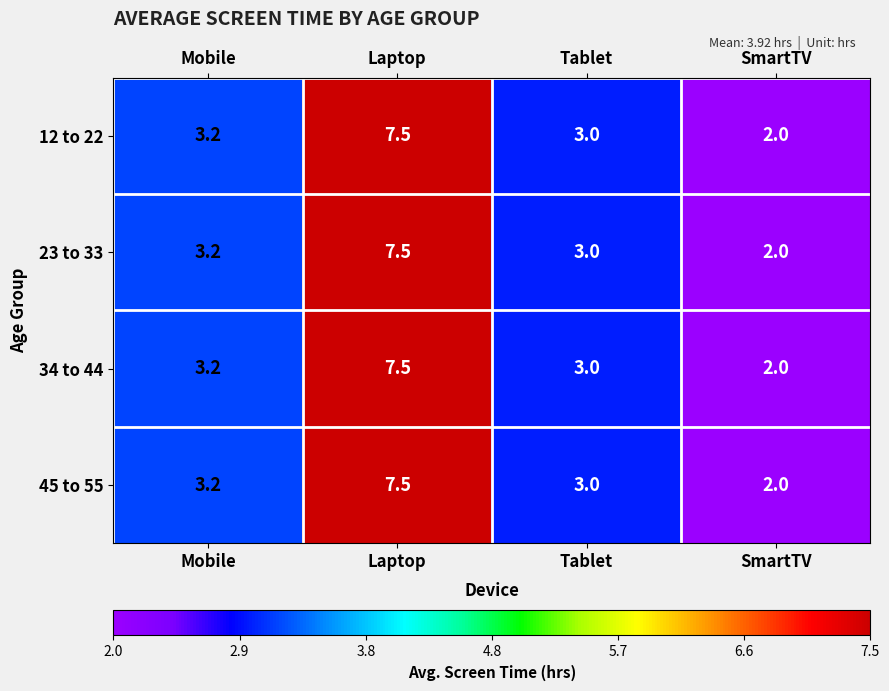

What is the total value across all series at Mobile?

12.8